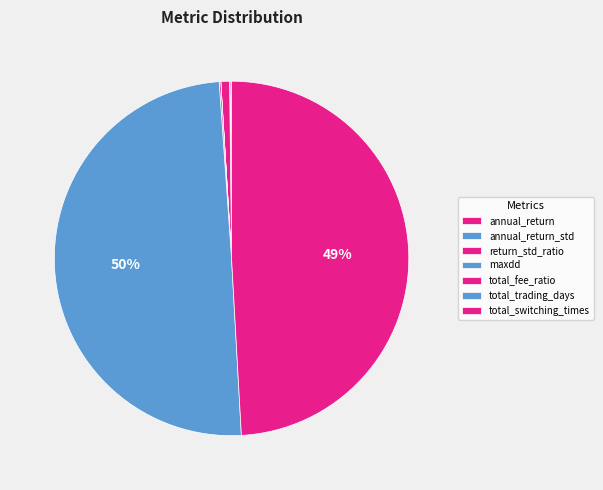

What percentage is NOT represented by total_fee_ratio?

99.9%